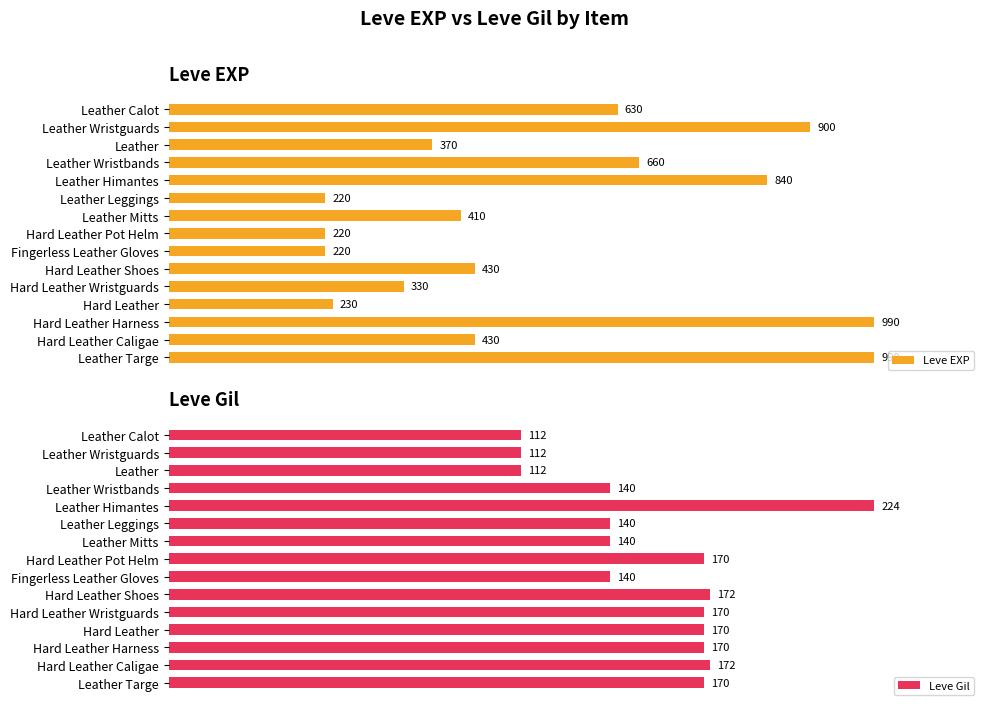

Rank the series by their average value, from highest to lowest.

Leve EXP, Leve Gil